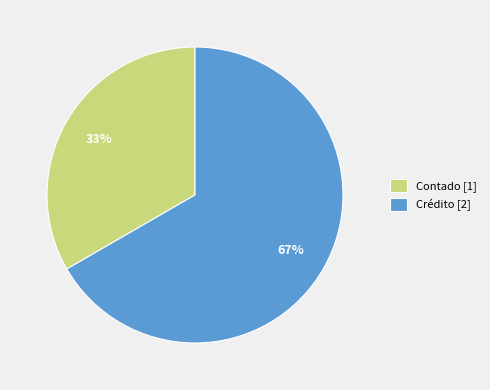

To the nearest percent, what portion does Crédito represent?

67%